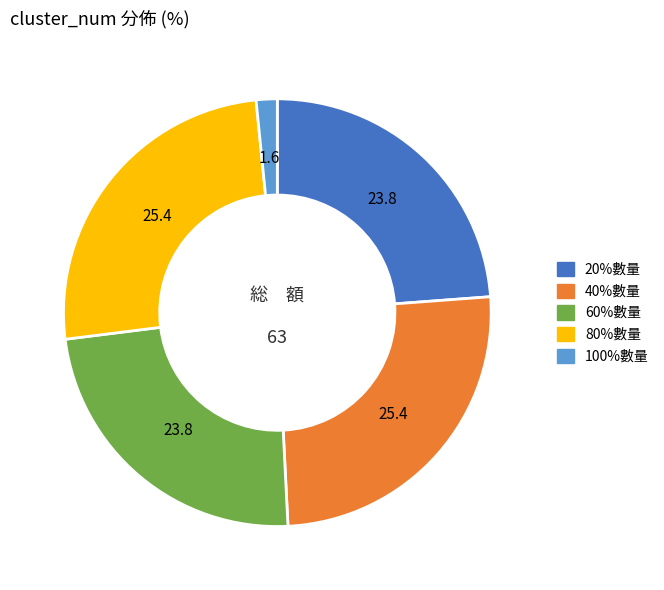

Does 40%數量 represent more than half of the total?

No